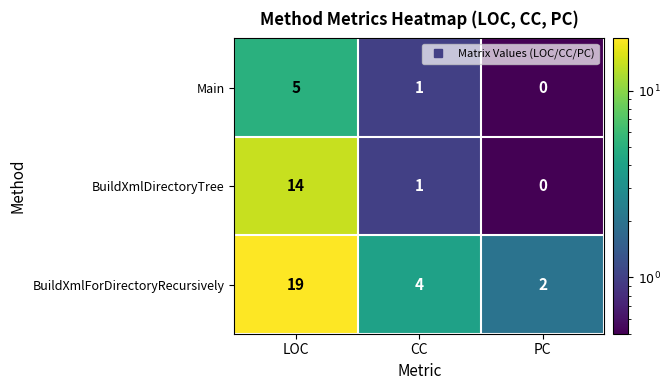

How many positive values does the Main series have?

2